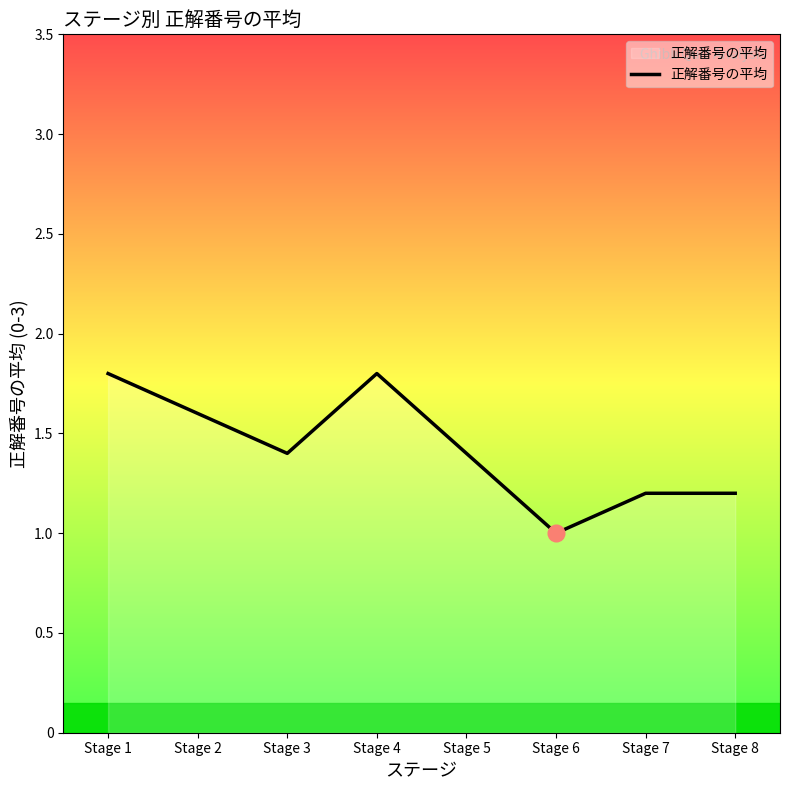

Reading right to left, transcribe all the data shown in this chart.

Stage 8=1.2	Stage 7=1.2	Stage 6=1.0	Stage 5=1.4	Stage 4=1.8	Stage 3=1.4	Stage 2=1.6	Stage 1=1.8